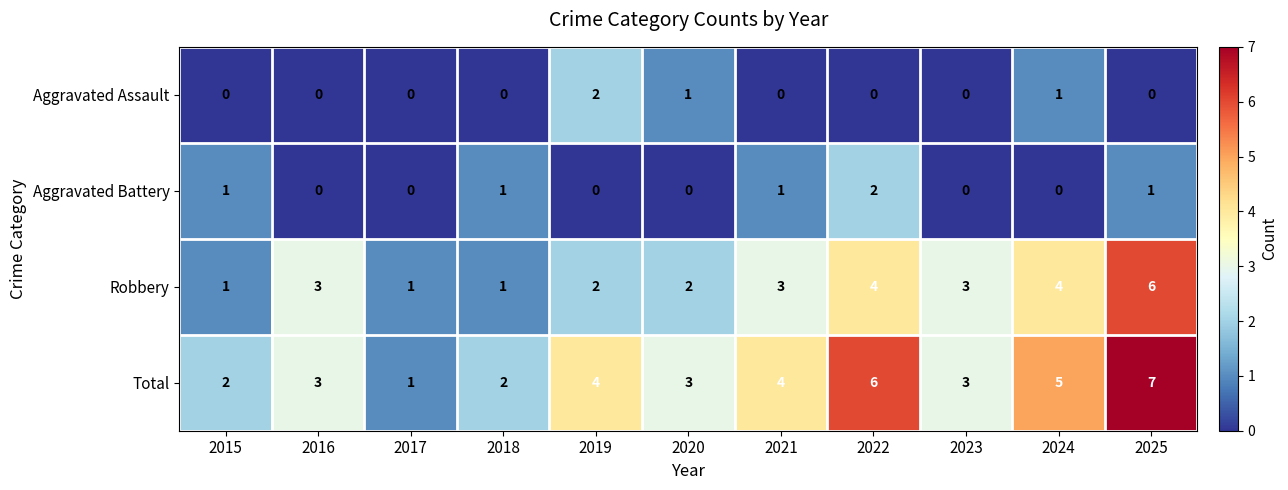

Which series has the widest spread of values?

Total